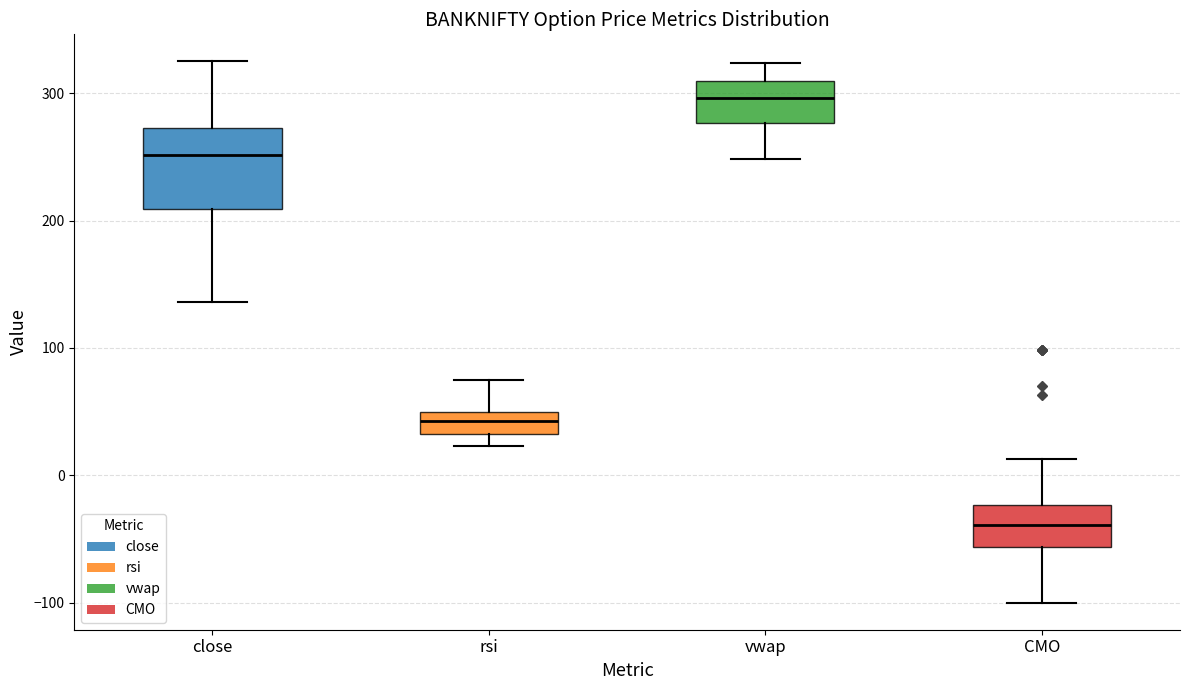

Reading left to right, read every box against the y-axis: the position of its median line, the range the box covers, and the ends of its whiskers. The values are not printed on the chart, so give them approximately, as read against the axis.

close: median 250, box 210 to 270, whiskers 140 to 330
rsi: median 40, box 30 to 50, whiskers 20 to 70
vwap: median 300, box 280 to 310, whiskers 250 to 320
CMO: median -40, box -60 to -20, whiskers -100 to 10